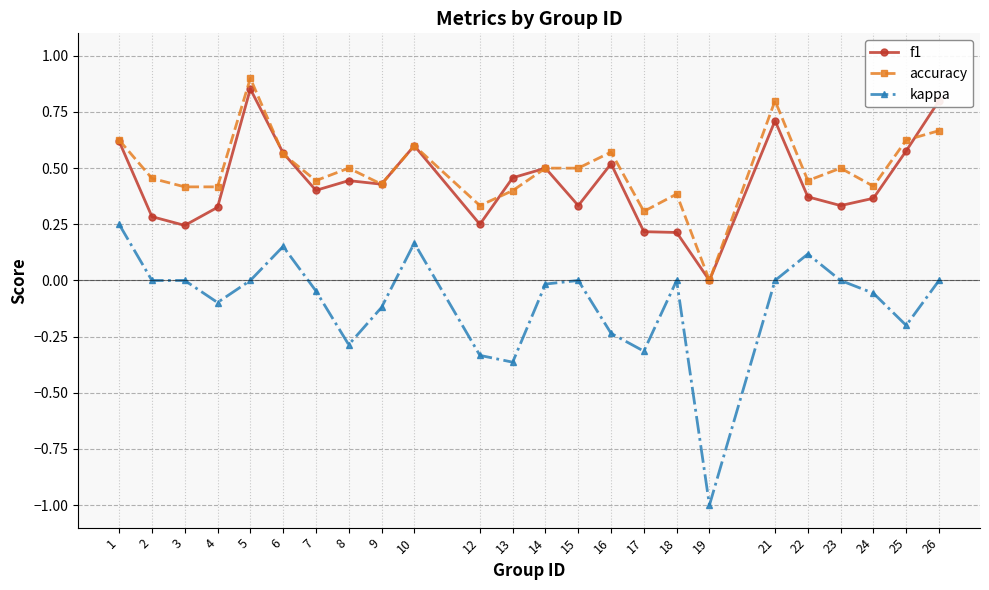

At which category does f1 reach its first local valley?

3